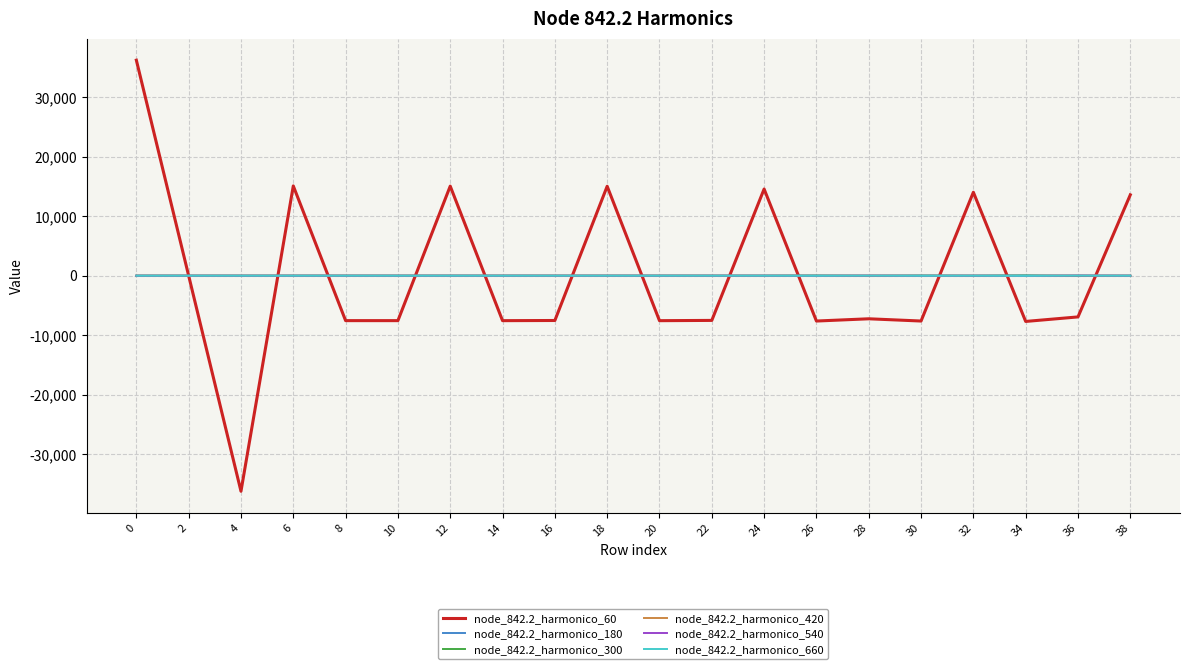

Which series has the largest range (max minus min)?

node_842.2_harmonico_60